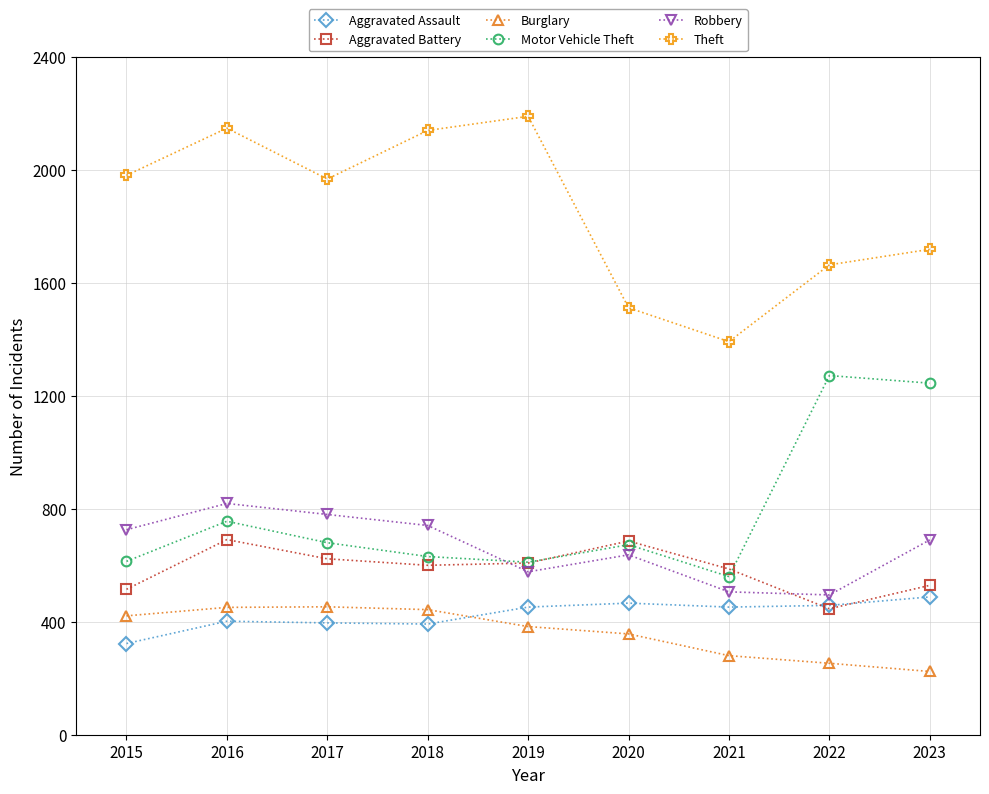

Which series ends up on top after the final intersection of Motor Vehicle Theft and Robbery?

Motor Vehicle Theft